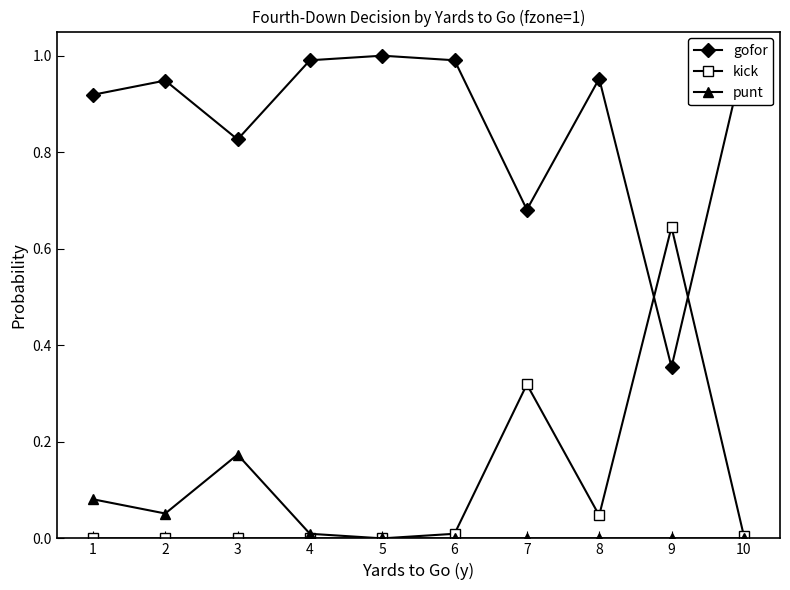

The punt series shows 0.0 at 2. True or false?

False